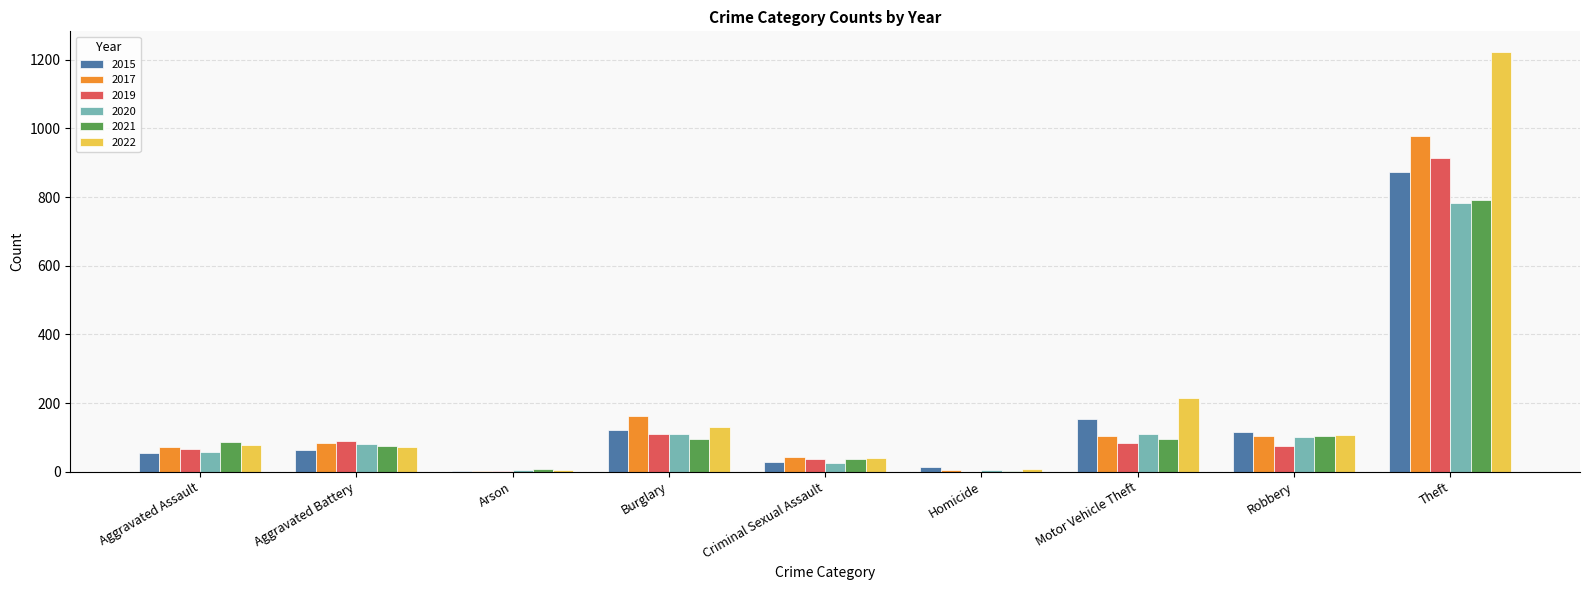

Which series changed the most between Aggravated Assault and Criminal Sexual Assault?

2021